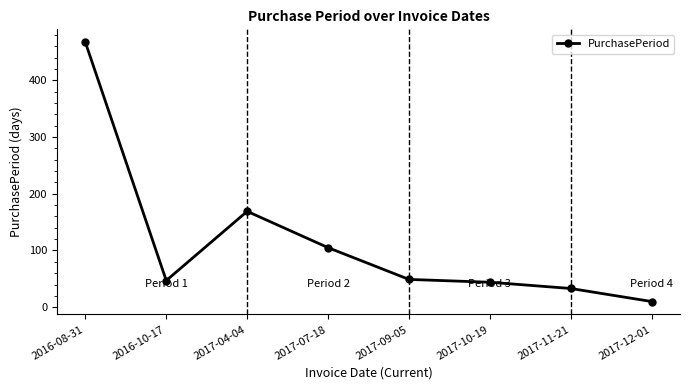

How many values are below 49?

4